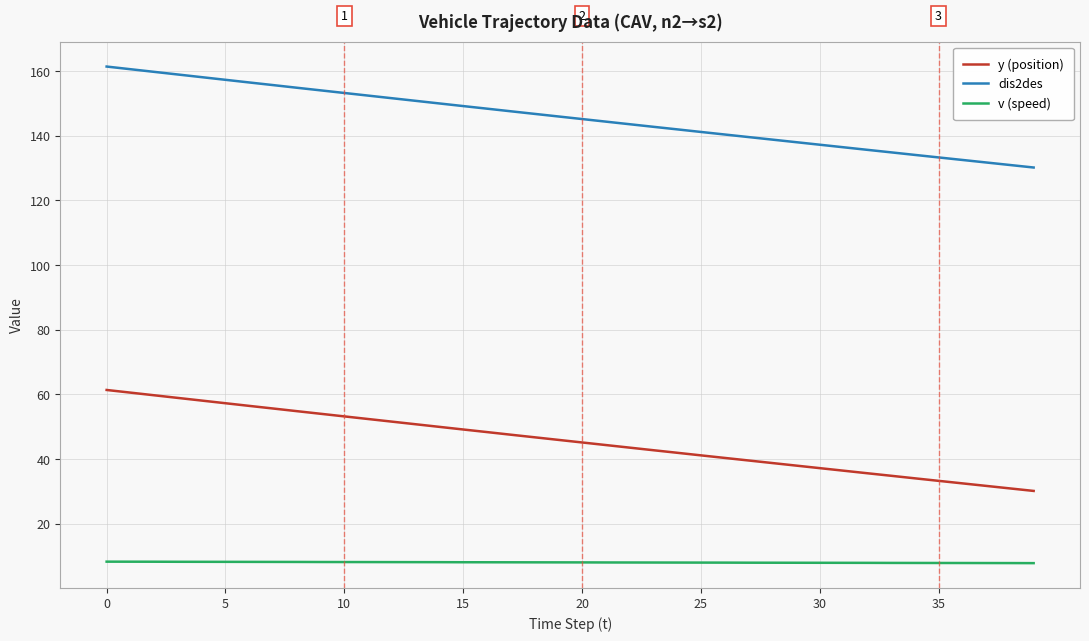

True or false: v (speed) and y (position) cross at least once.

False